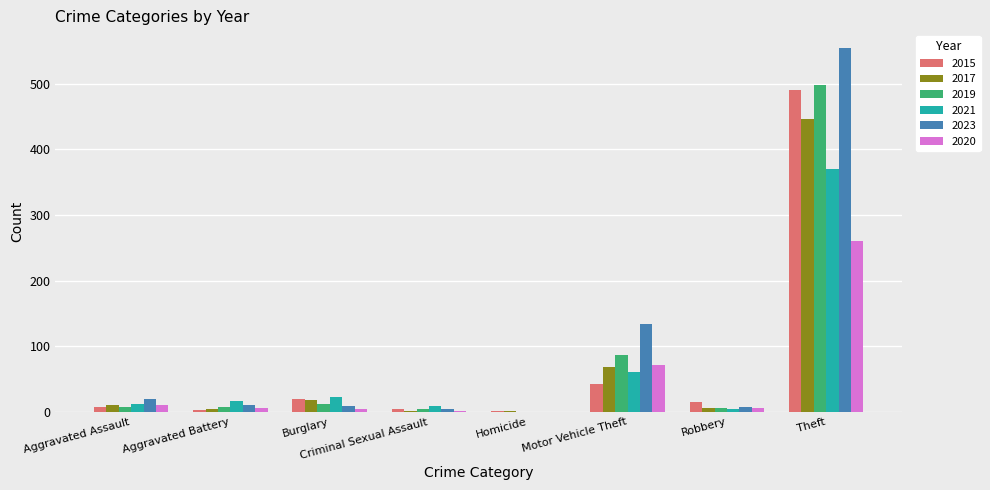

Read the 2023 value at Burglary, to the nearest 10.

10